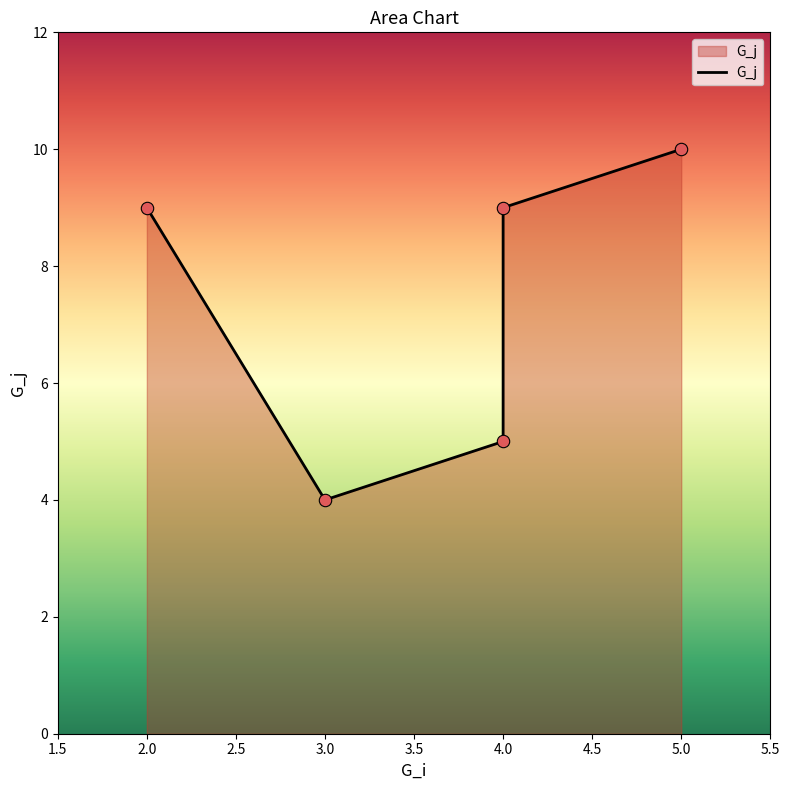

What is the ratio of the value at 2.0 to the value at 5.0?

0.9